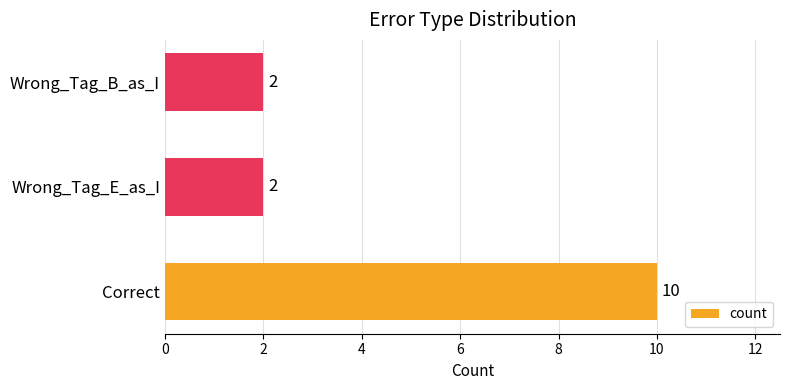

Count the values in the range 2 to 10.

3